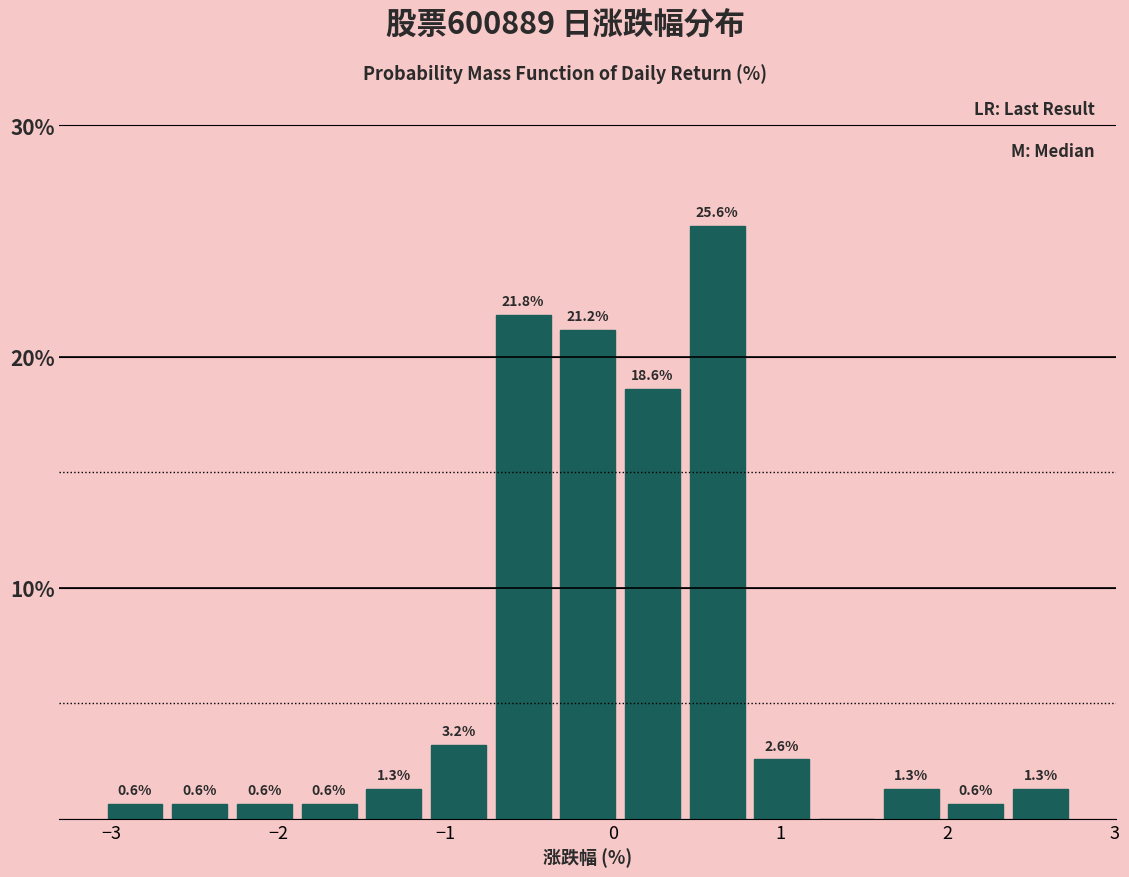

Read against the x-axis, roughly where is the centre of the tallest bar?

0.6